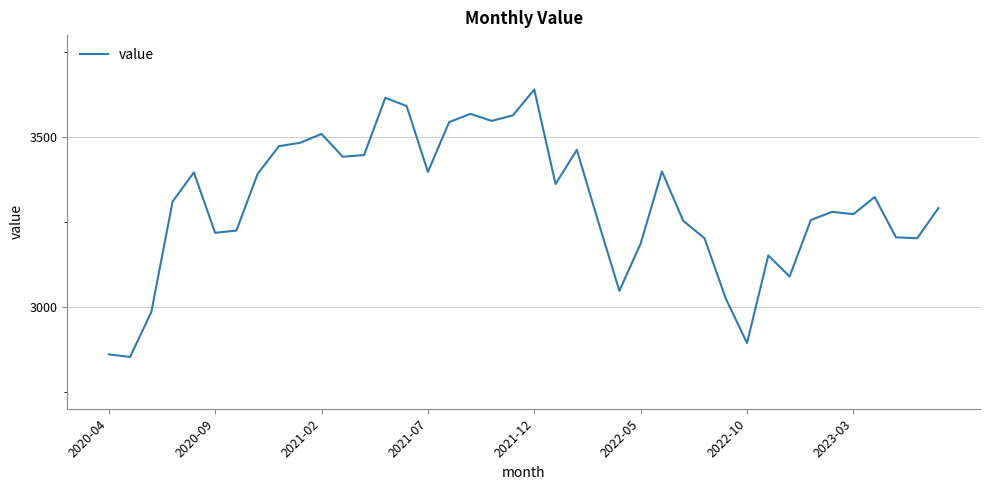

What is the difference between the maximum and second lowest values?

779.7